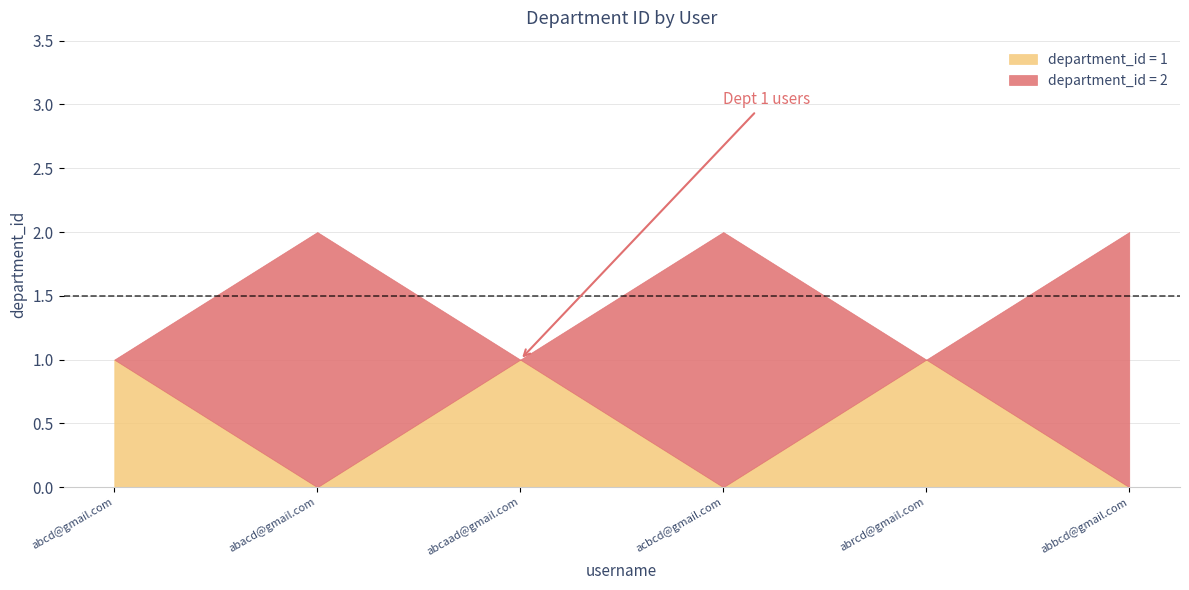

What is the label of the 1st point from the right?

abbcd@gmail.com